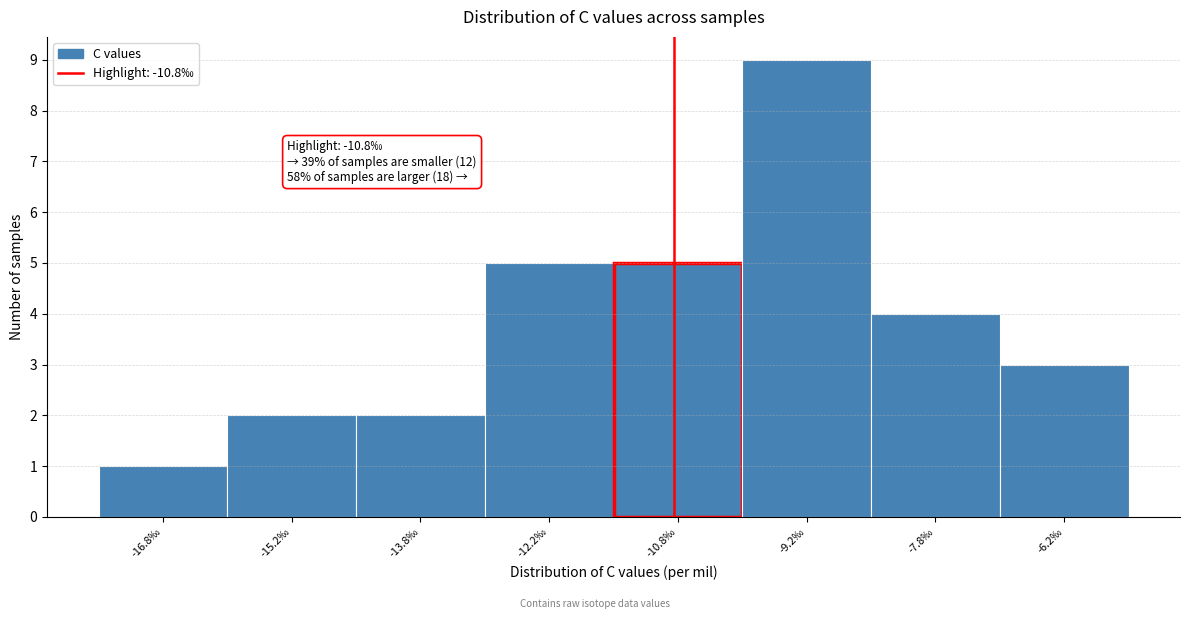

Over which range of the x-axis is the bar tallest?

-10.0 to -8.5